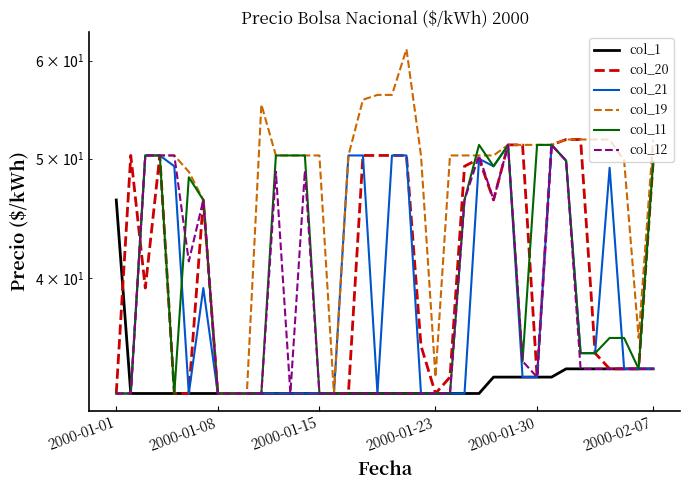

How many series are shown in this chart?

6